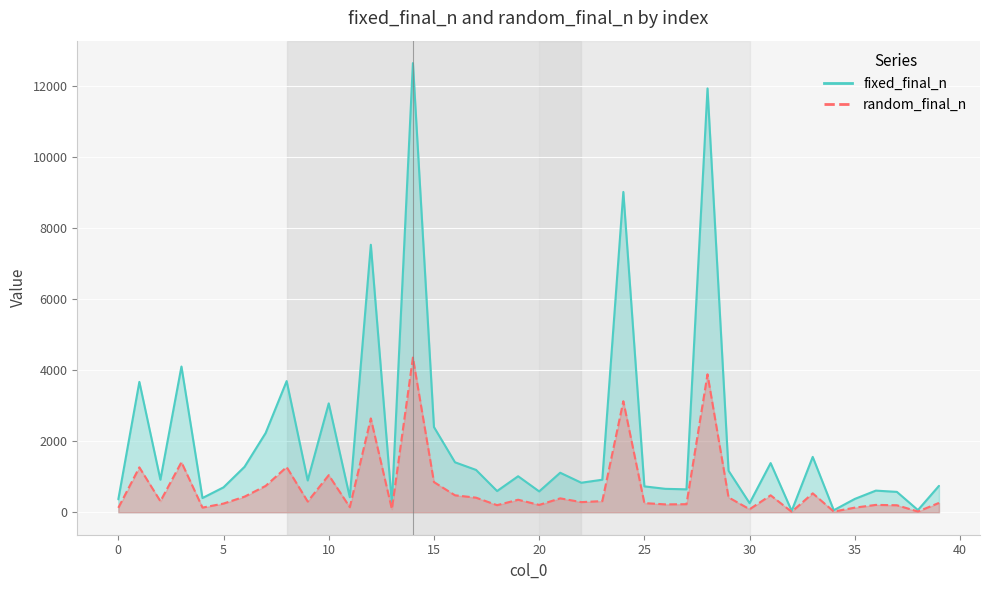

Is the value of random_final_n line at 0 greater than the value of fixed_final_n line at 38?

Yes